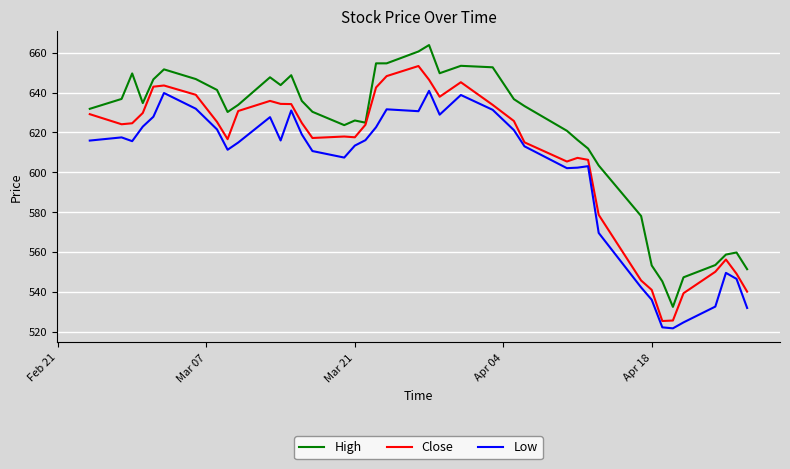

List the series in order of their overall mean, lowest first.

Low, Close, High